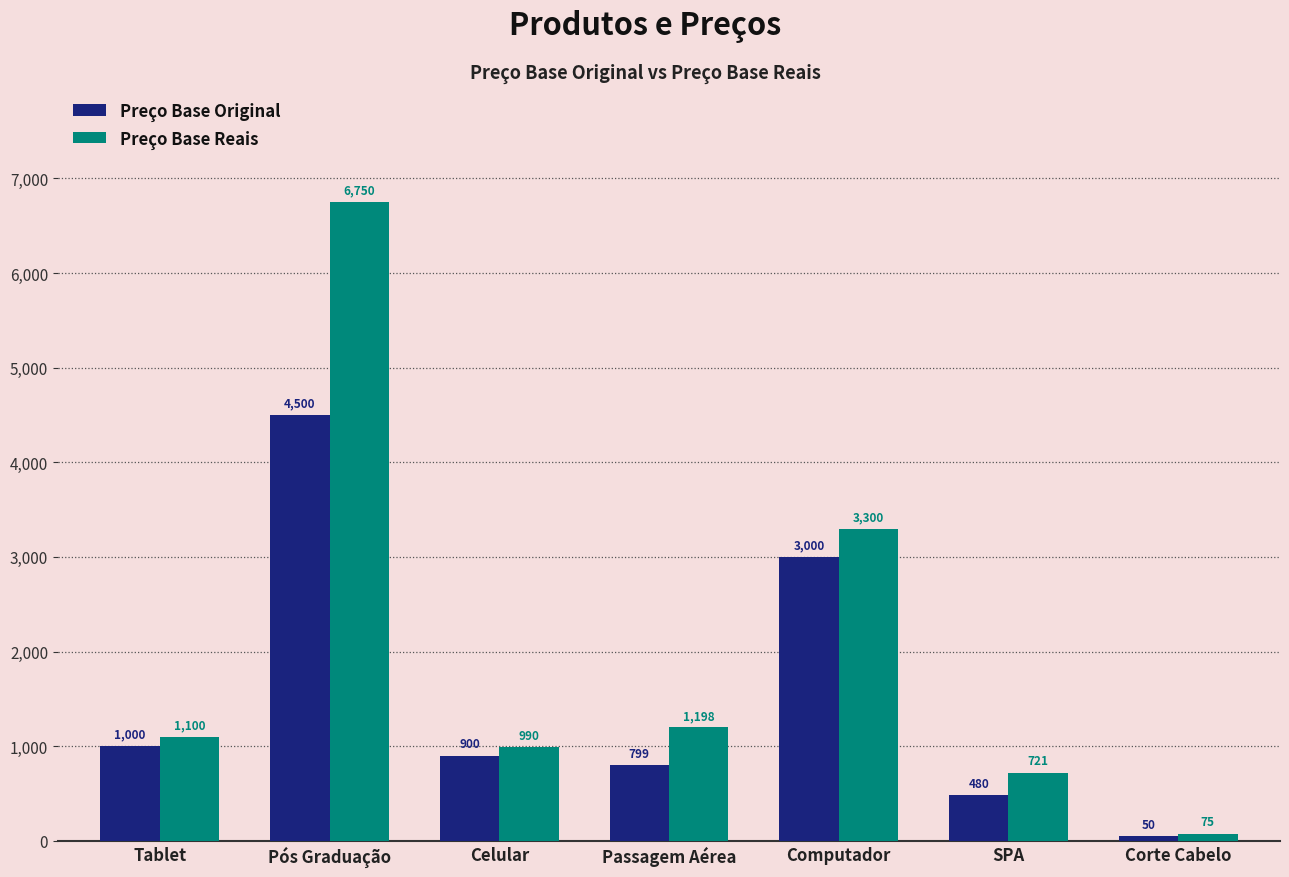

At which category is the sum across all series the highest?

Pós Graduação